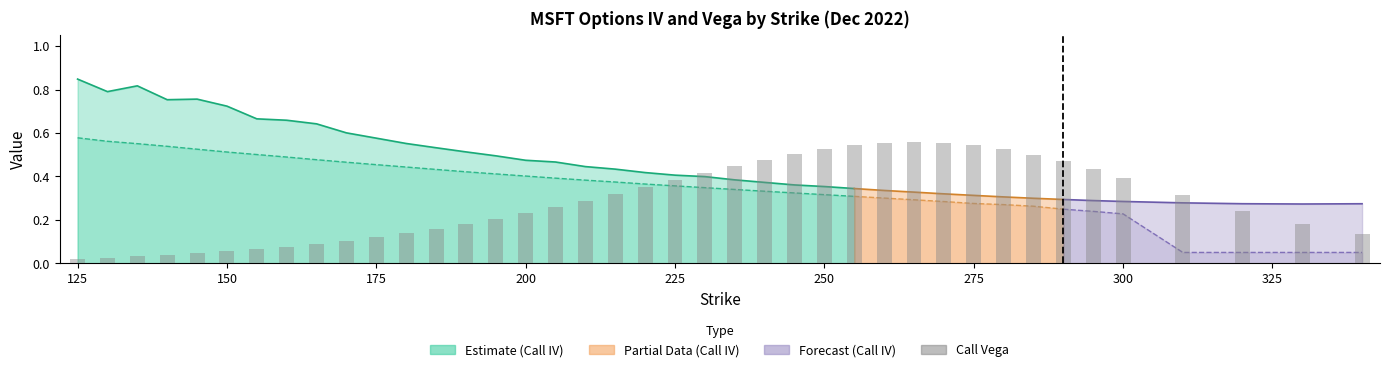

What is the average value?

0.3